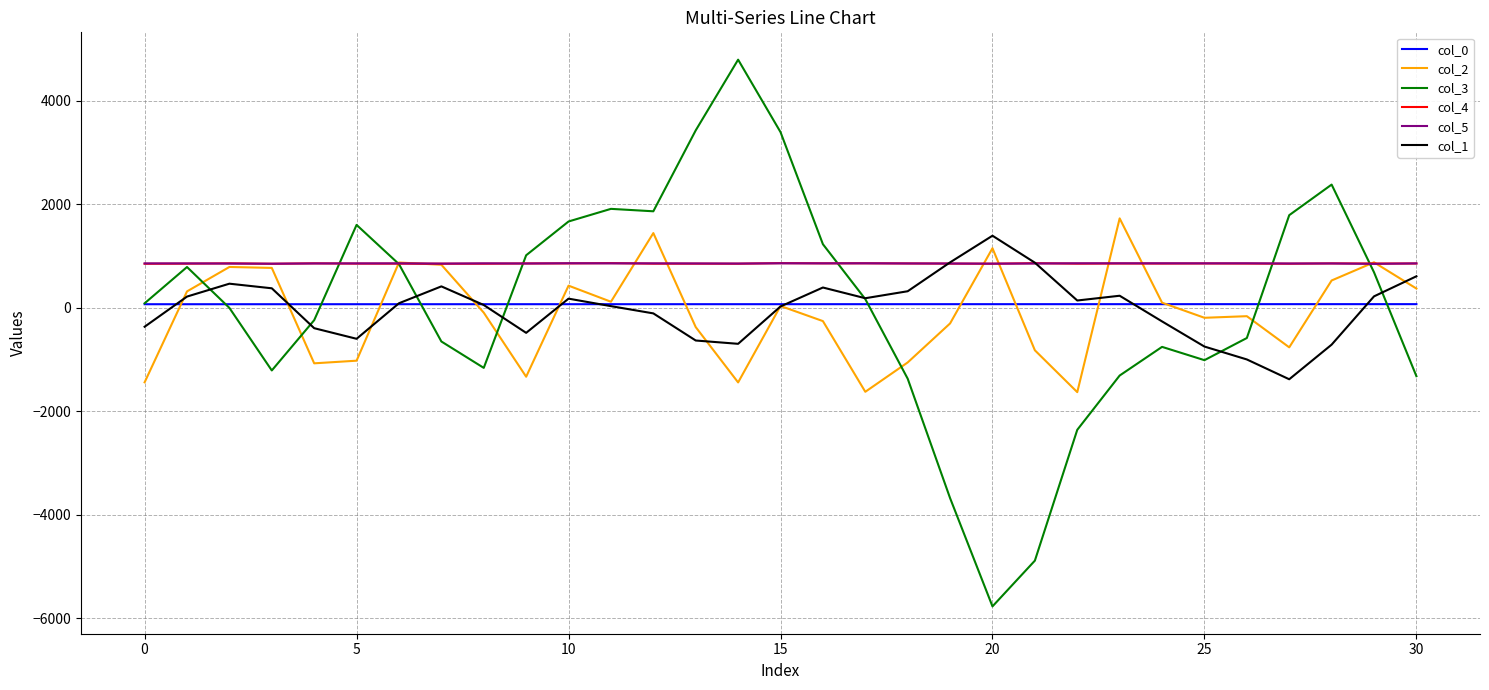

Which series has the largest range (max minus min)?

col_3